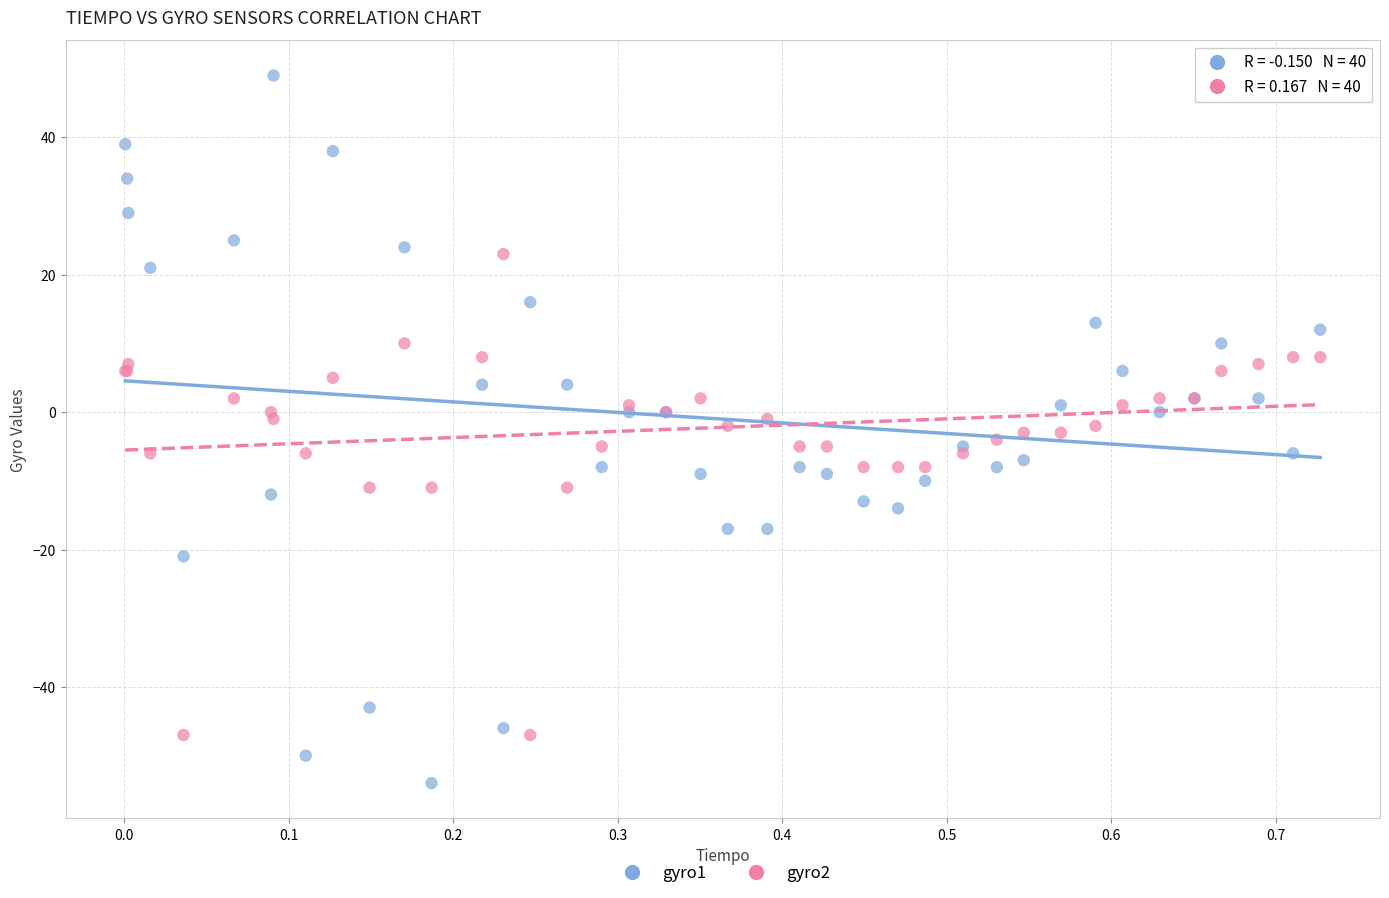

Which series reaches the minimum Y coordinate?

gyro1